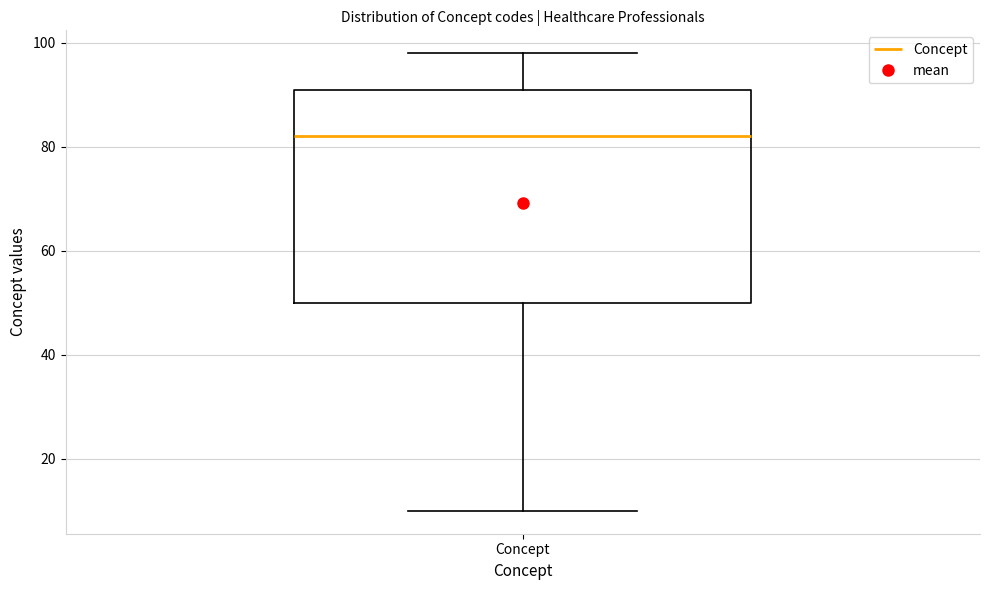

Read this box plot against the y-axis: the position of the median line, the range covered by the box, and the ends of both whiskers. The values are not printed on the chart, so give them approximately, as read against the axis.

median 82, box 50 to 92, whiskers 10 to 98